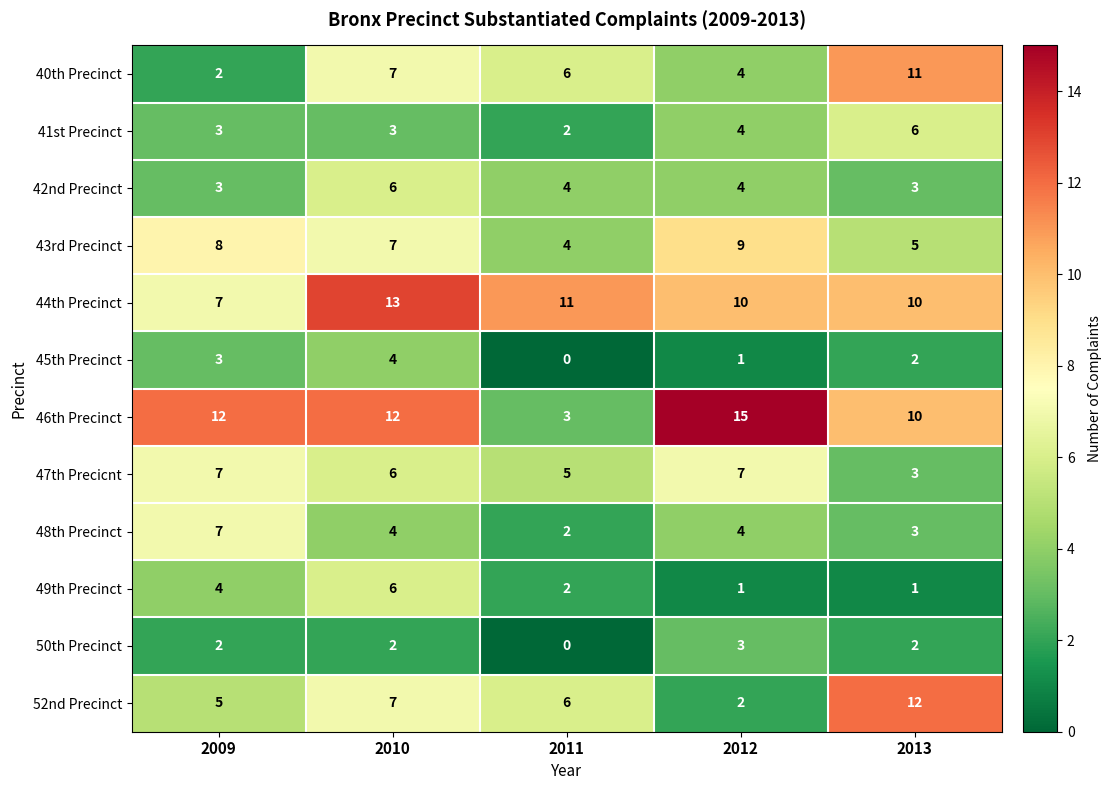

How many 40th Precinct values are between 4 and 7?

3